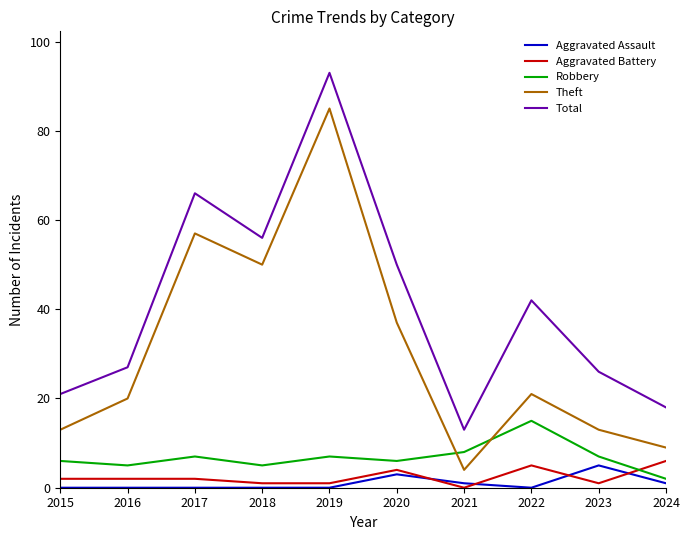

How many categories are shown in the chart?

10